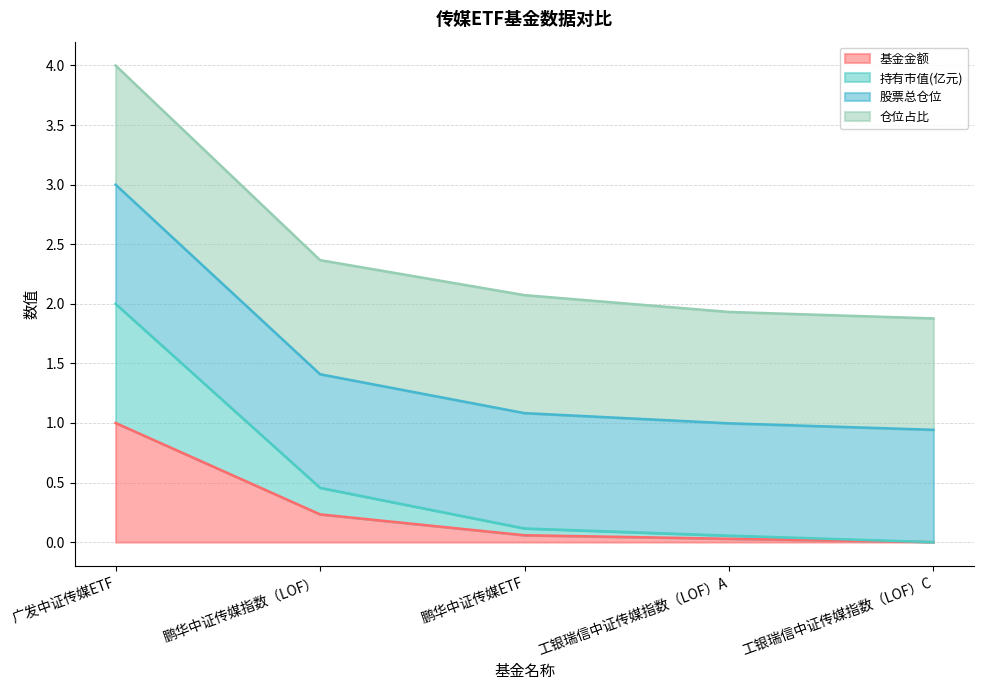

At which label does 持有市值(亿元) reach its minimum?

工银瑞信中证传媒指数（LOF）C